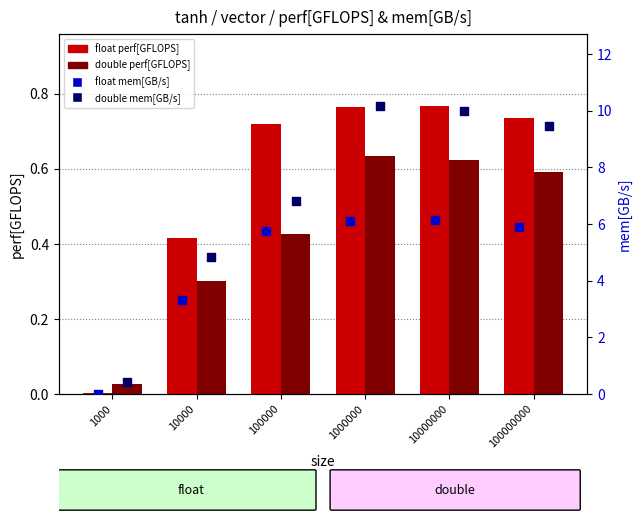

Which series has the largest total across all categories?

double mem[GB/s]